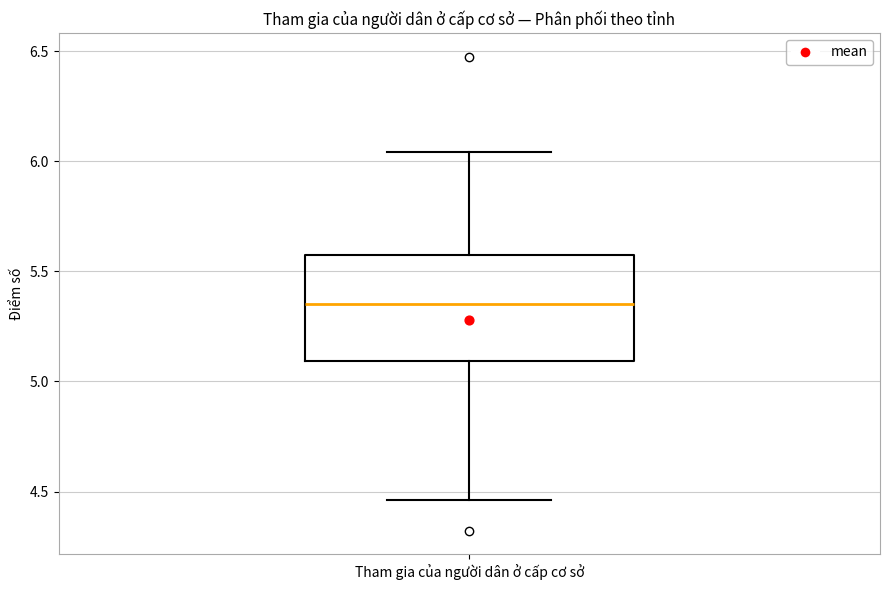

Read this box plot against the y-axis: the position of the median line, the range covered by the box, and the ends of both whiskers. The values are not printed on the chart, so give them approximately, as read against the axis.

median 5.35, box 5.10 to 5.55, whiskers 4.45 to 6.05